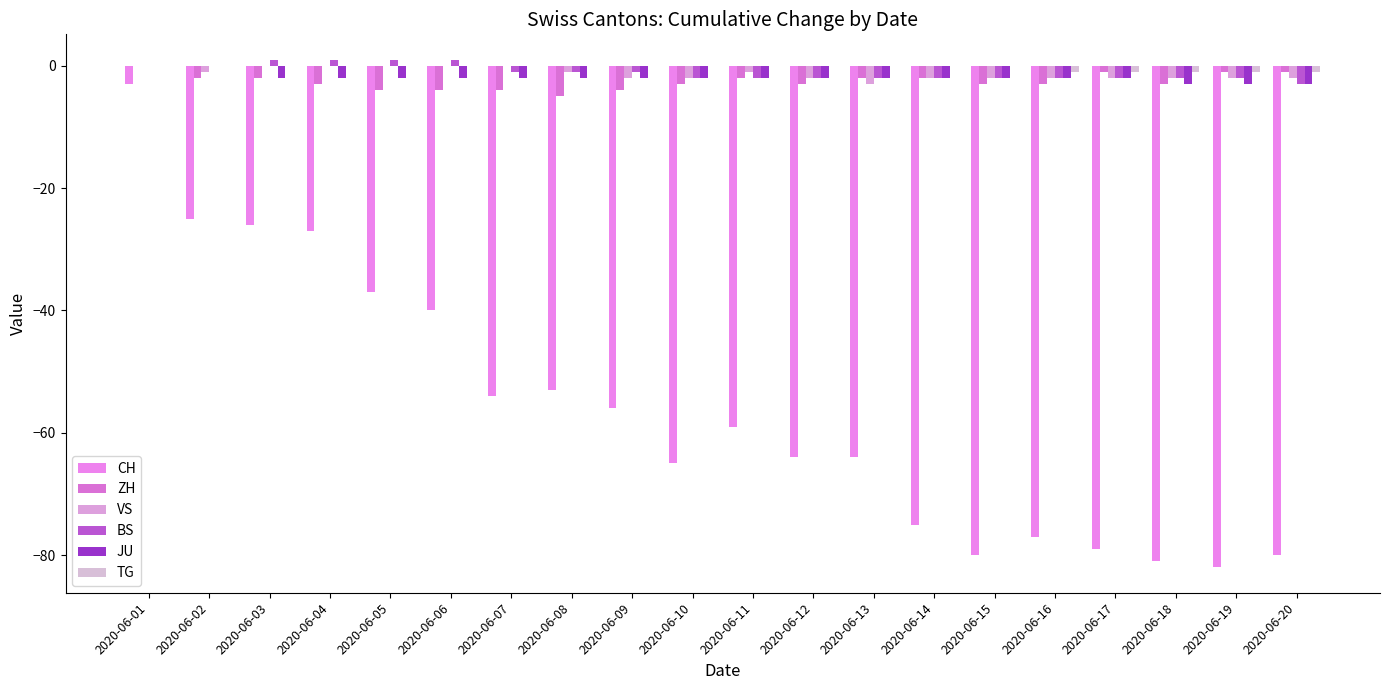

The TG series shows 0 at 2020-06-11. True or false?

True